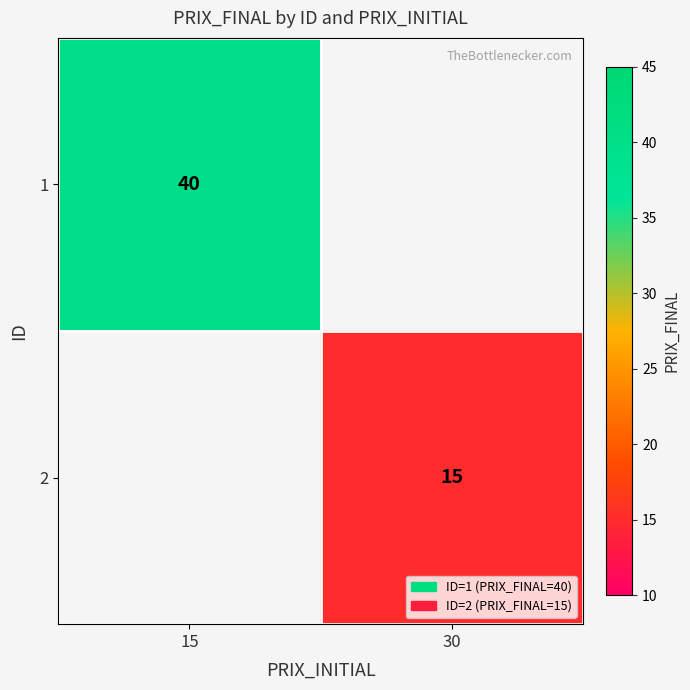

How many distinct data groups are displayed?

2